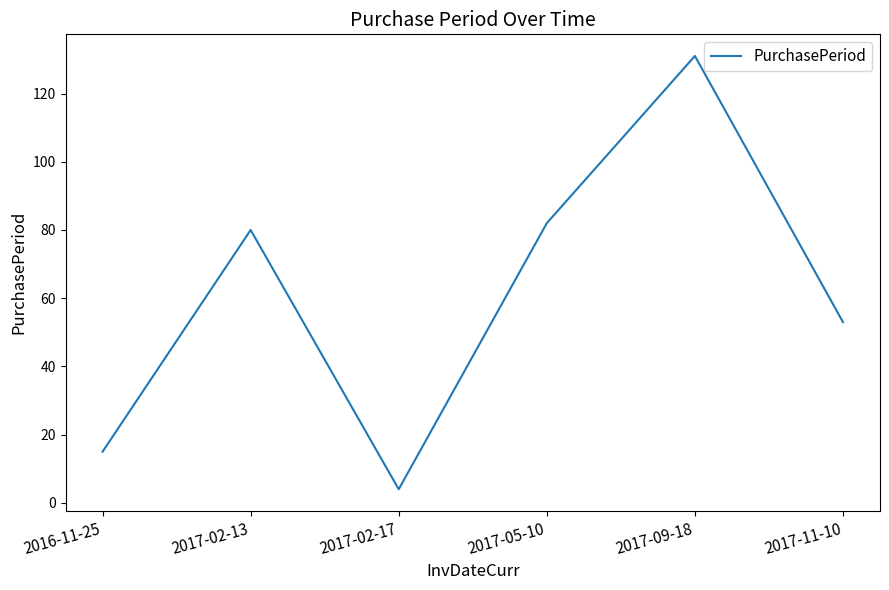

Is it true that the value at 2017-11-10 is 19?

False